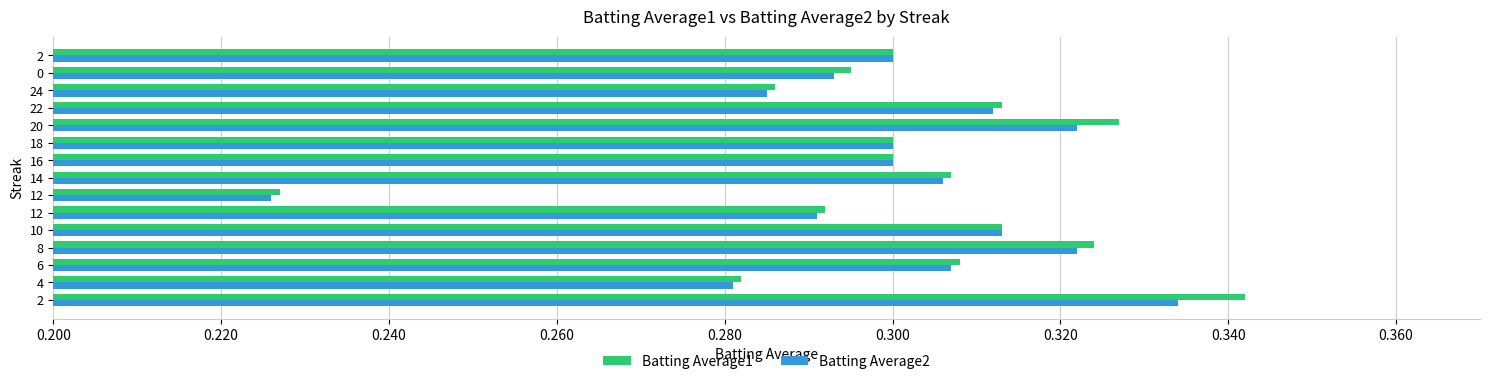

What is the minimum value shown in the chart?

0.2